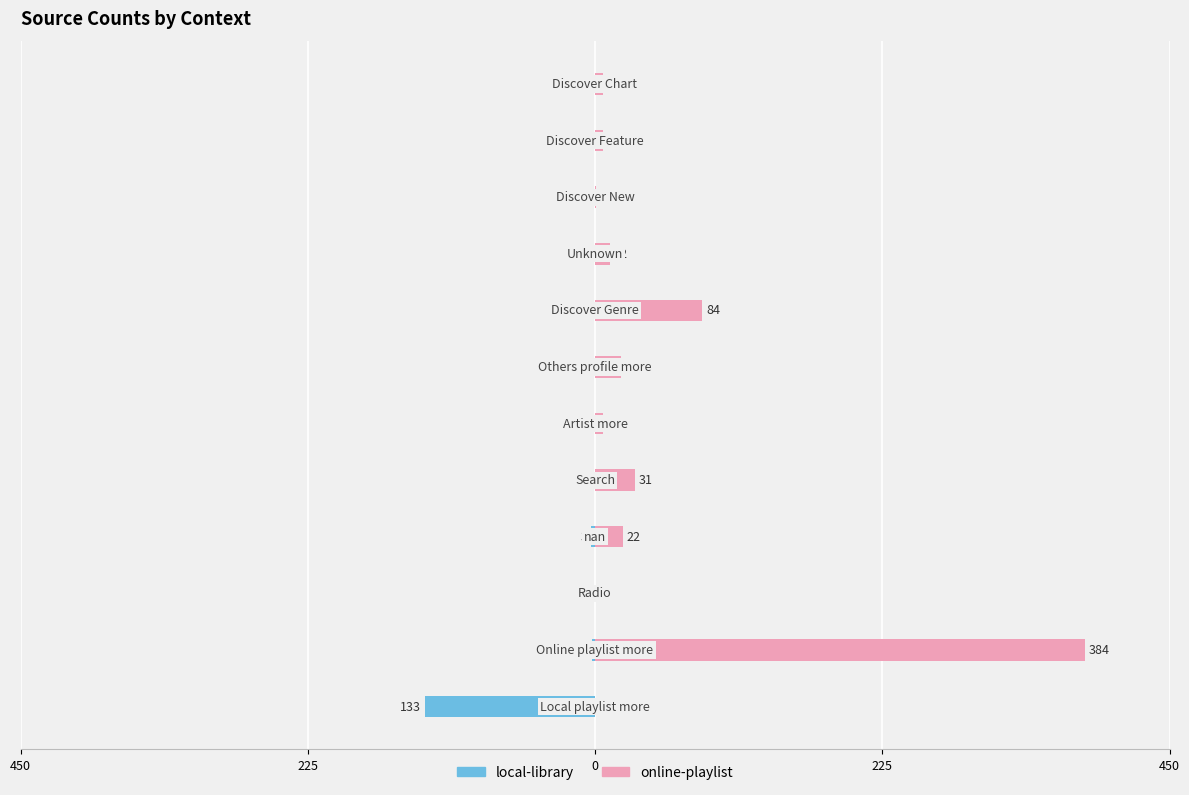

Reading left to right, what are all the values shown in this chart?

local-library: -133	-2	0	-3	0	0	0	0	0	0	0	0
online-playlist: 0	384	0	22	31	6	20	84	12	1	6	6